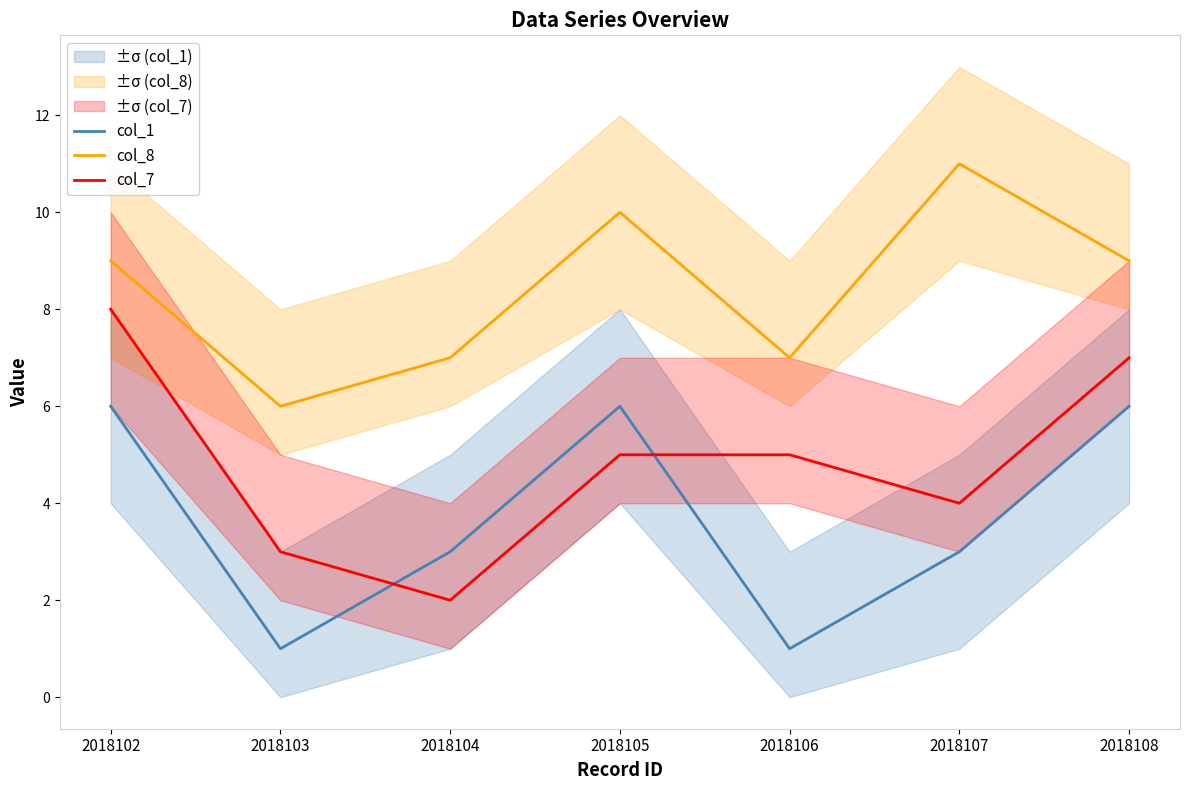

How many data points in col_1 are less than 3?

2